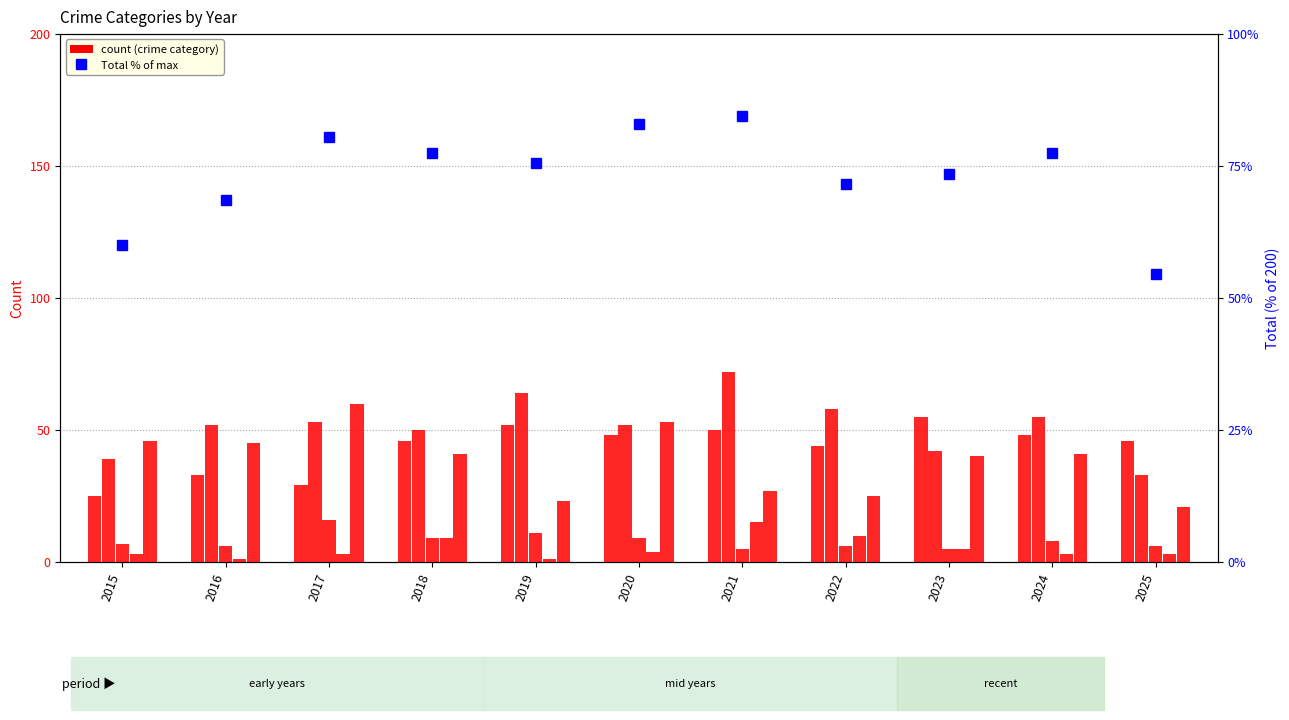

What is the sum of all Homicide values?

57.0